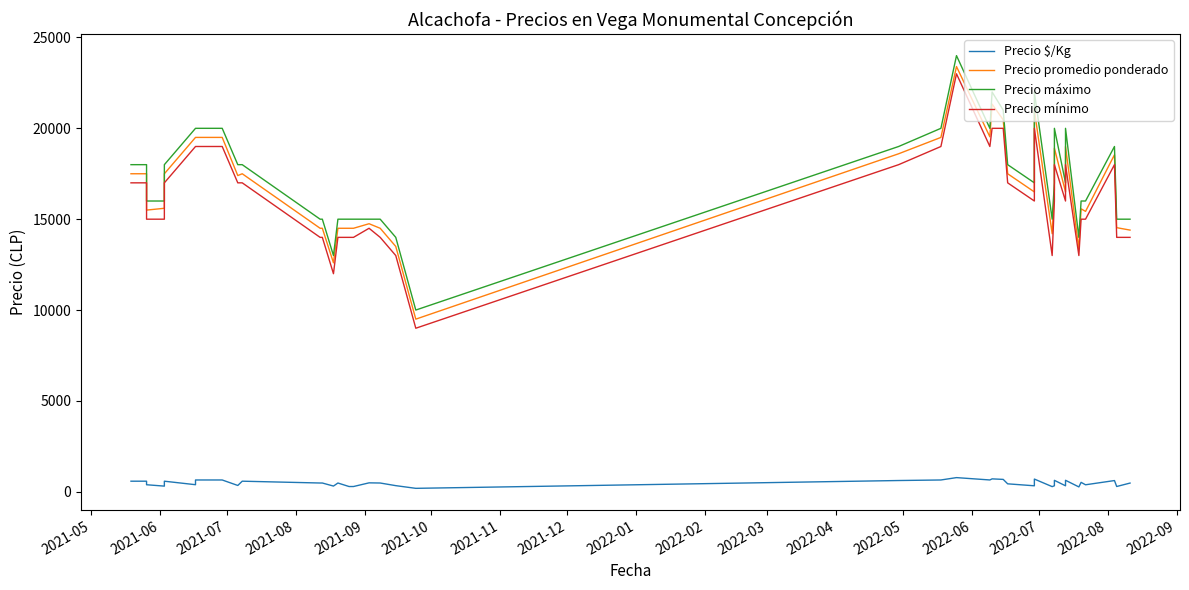

True or false: Precio promedio ponderado and Precio mínimo cross at least once.

False